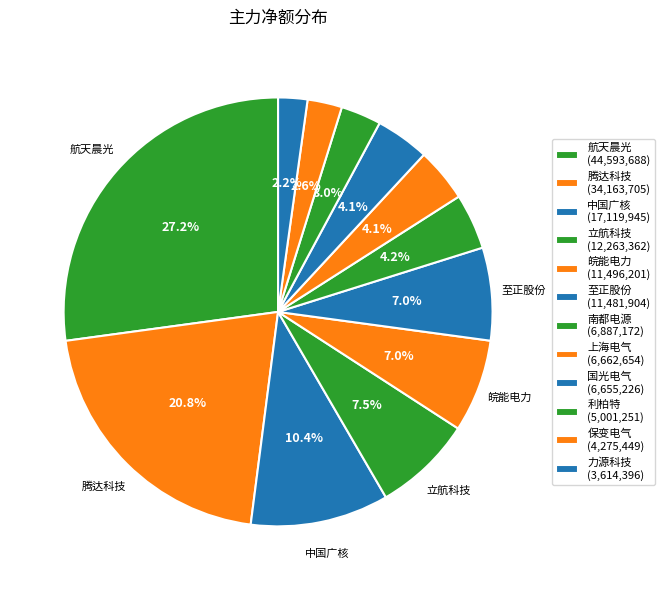

True or false: 立航科技 accounts for 18% of the total.

False